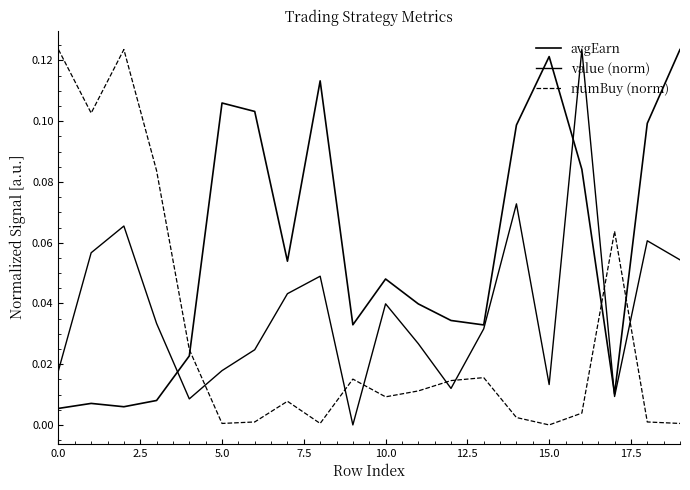

At which label is value (norm) closest to 0?

9